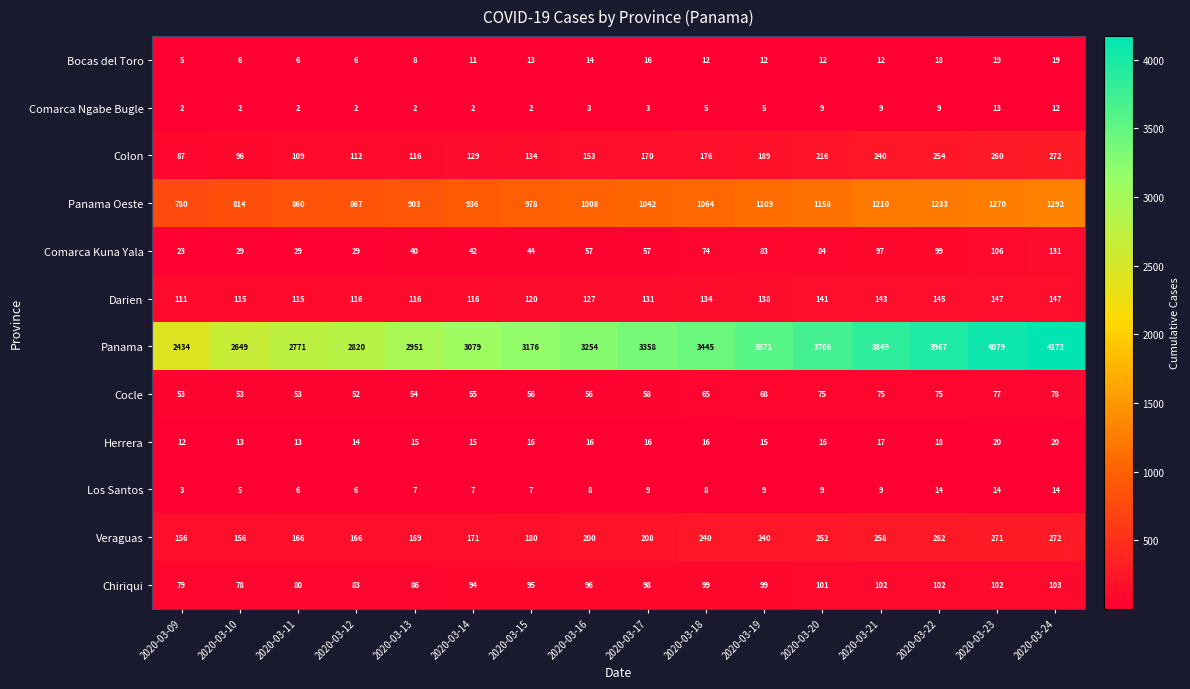

What is the sum of all Comarca Ngabe Bugle values?

82